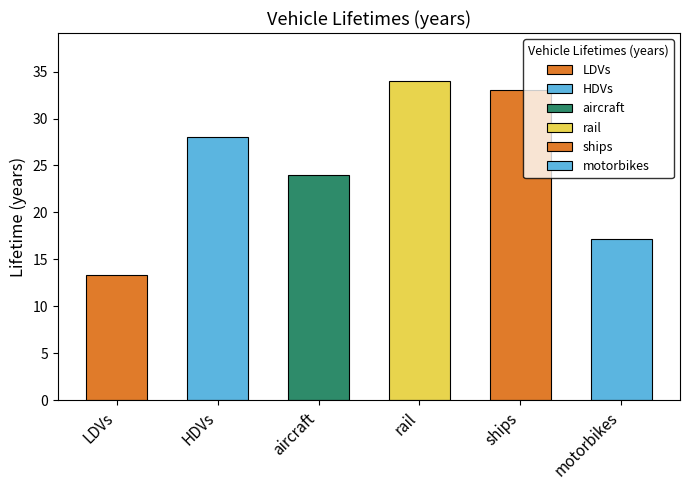

What position from the left is LDVs?

1